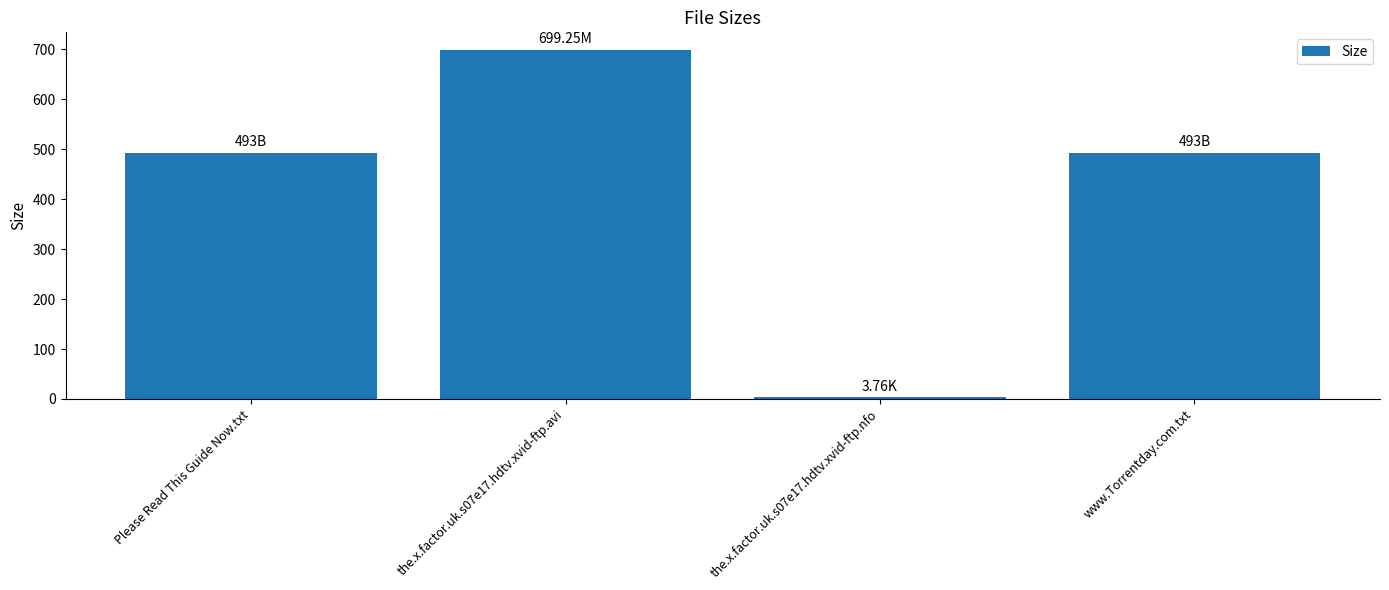

What is the difference between the second highest and minimum values?

489.2